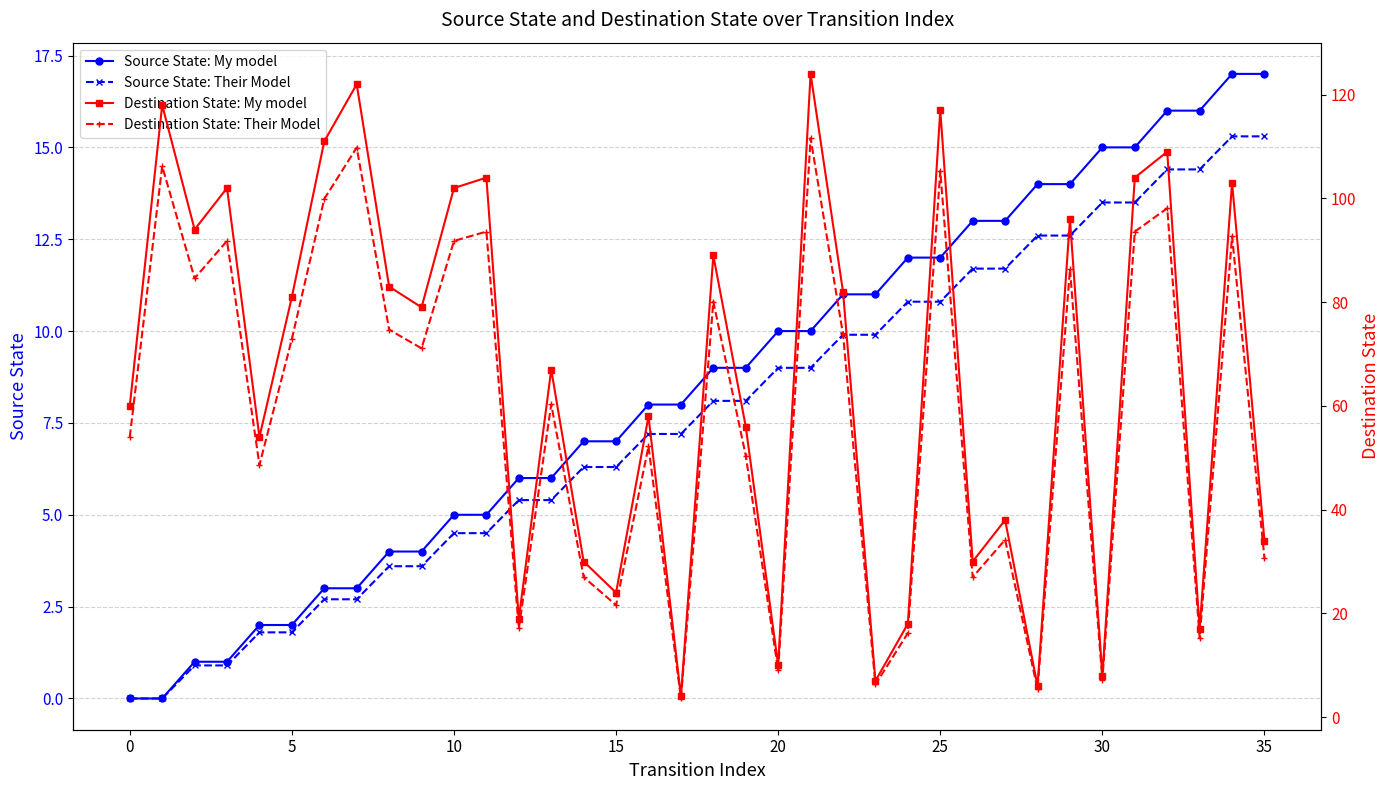

What is the value of the Destination State: My model point at the 20th from the left?

56.0